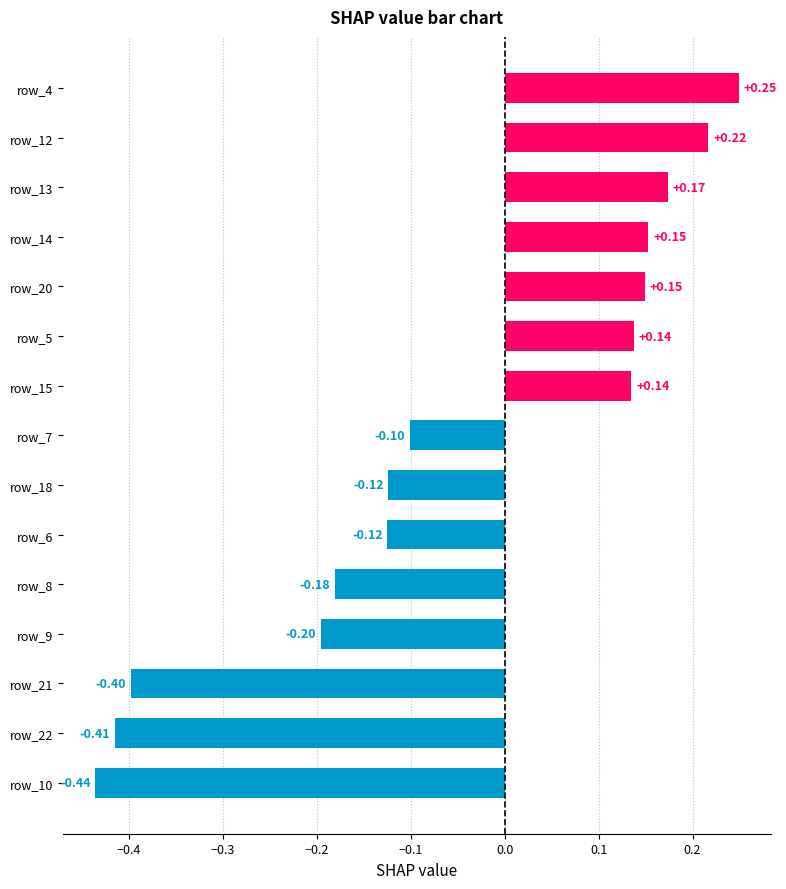

Between row_4 and row_8, which is larger?

row_4